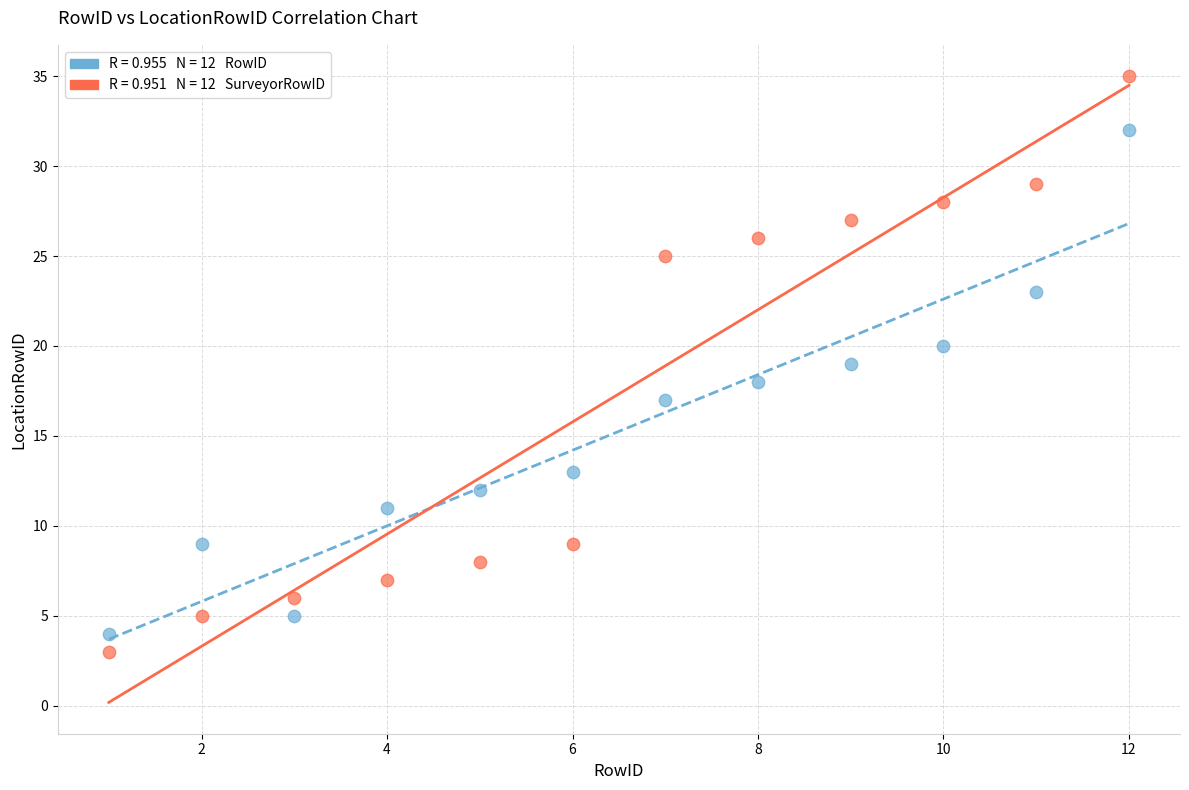

Across all data points, what is the range of Y values (max minus min)?

32